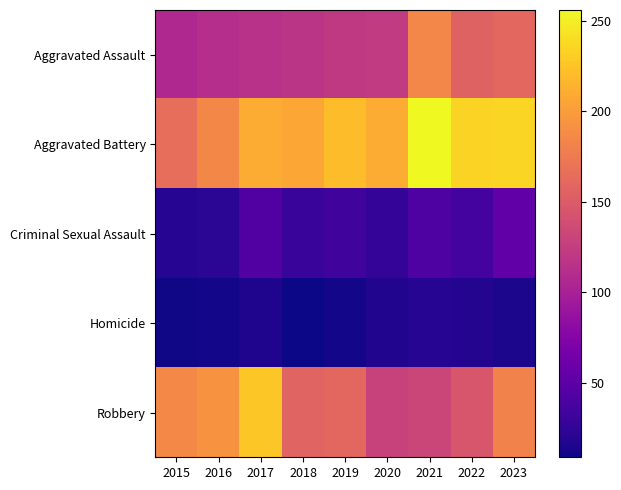

Between 2023 and 2022, which is larger?

2023